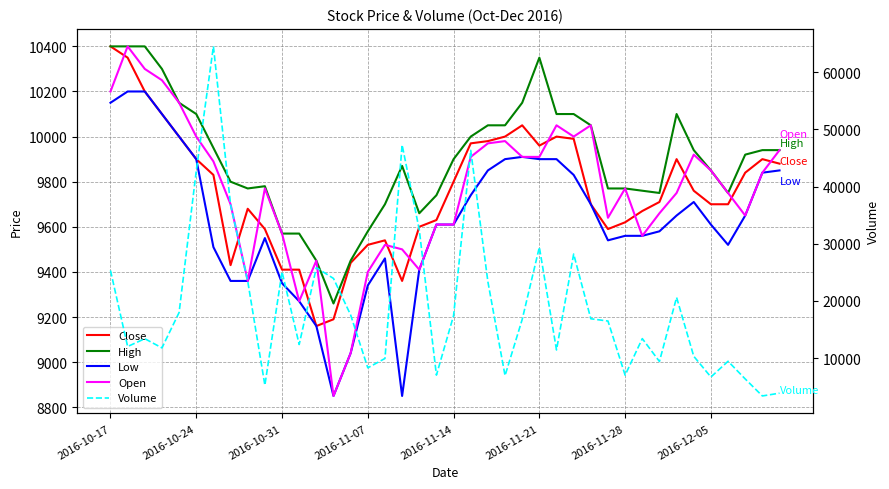

True or false: Low and Close intersect in this chart.

False